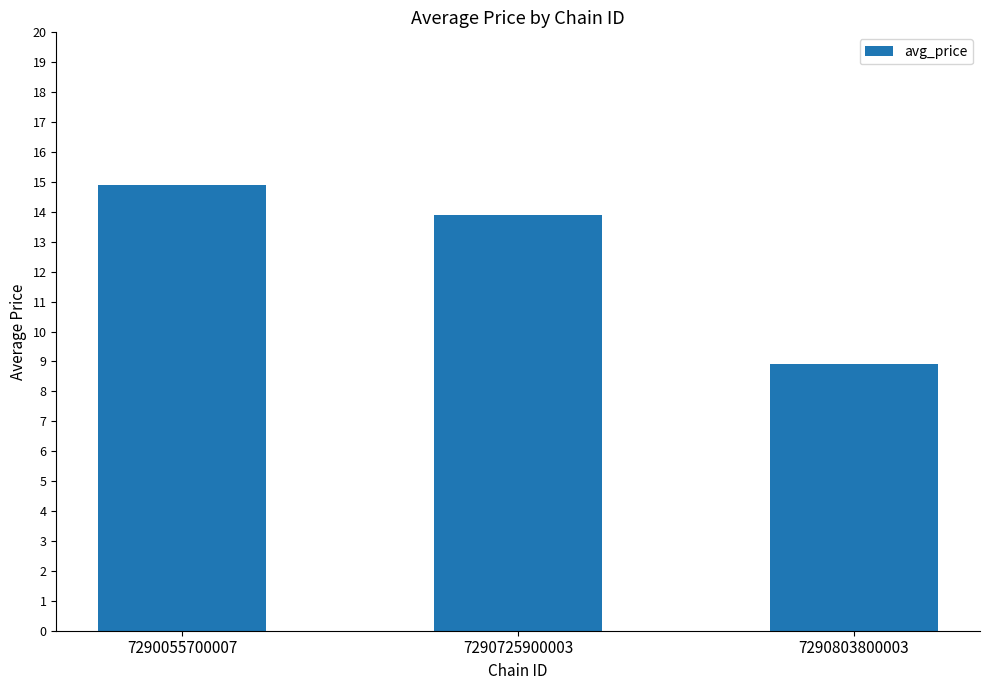

Between 7290803800003 and 7290725900003, which is larger?

7290725900003